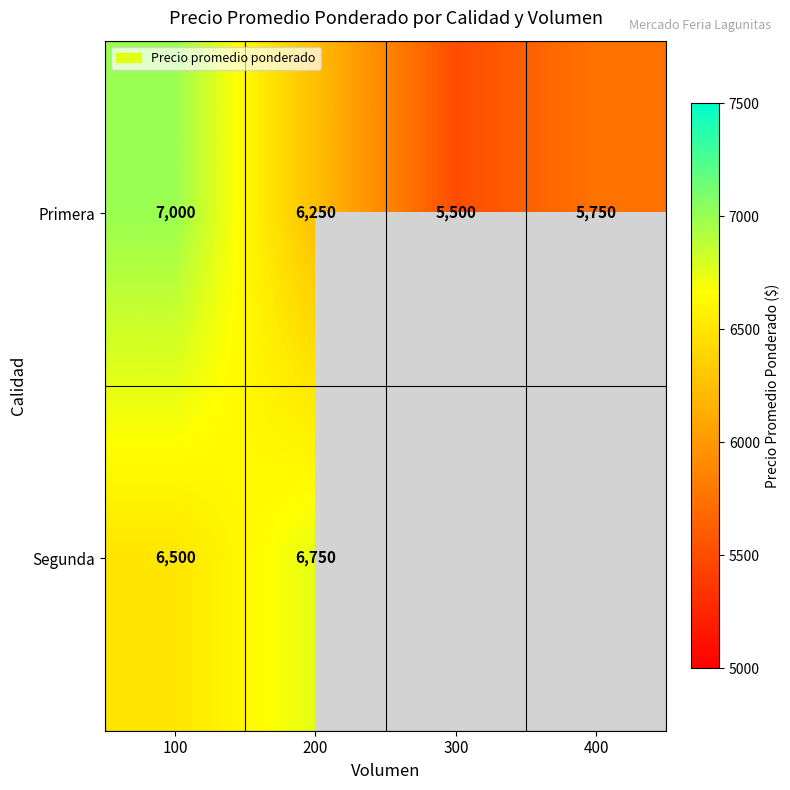

What is the total value across all series at 100?

13500